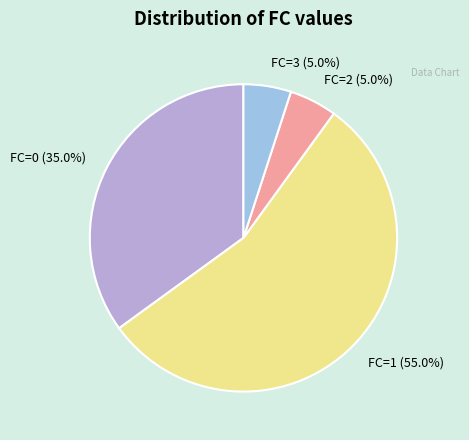

Which category has the biggest portion of the pie?

FC=1